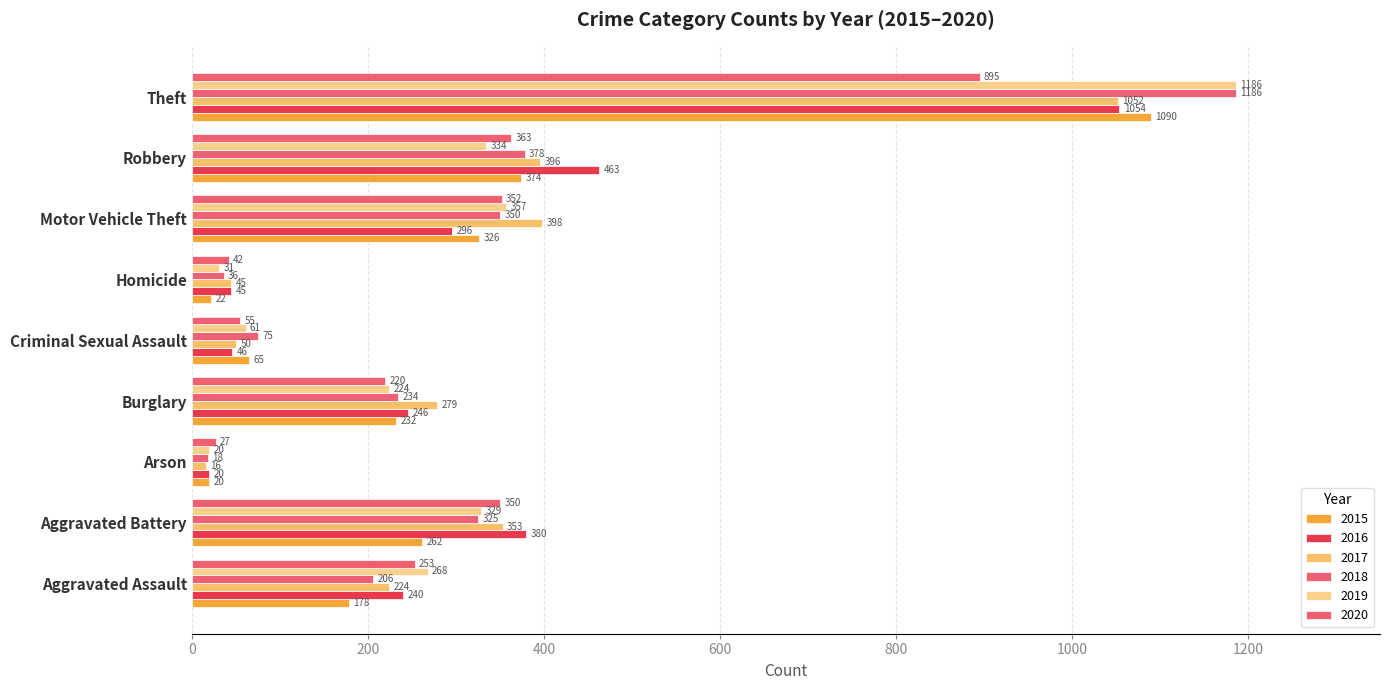

List the series in order of their peak value, highest first.

2018, 2019, 2015, 2016, 2017, 2020